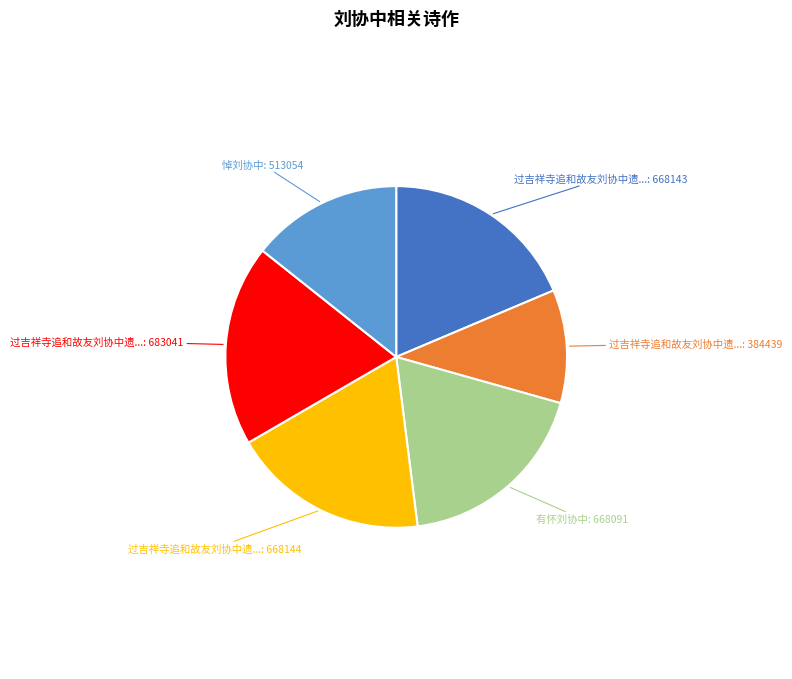

Does any single category account for the majority?

No